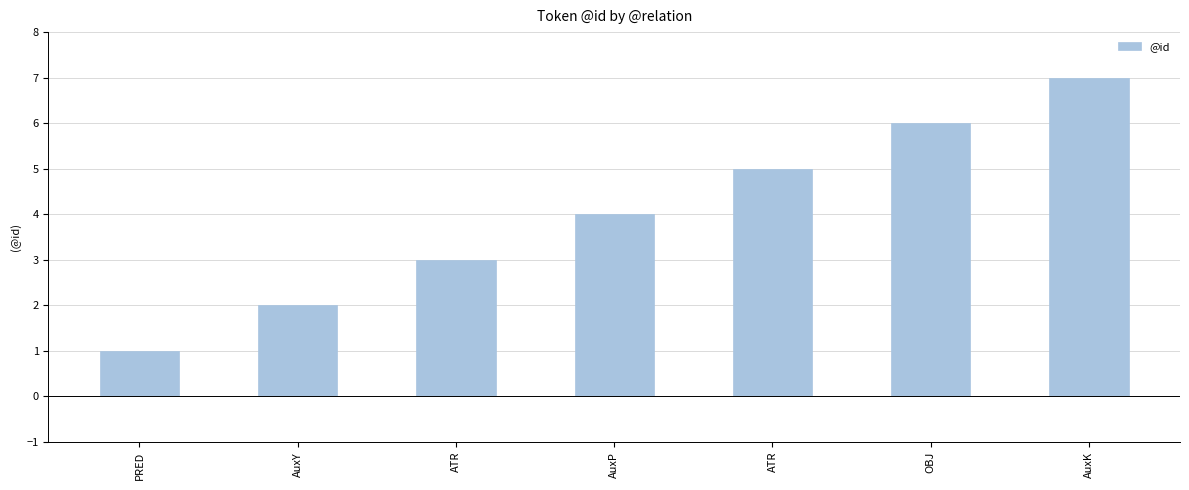

Count the number of categories in the chart.

7